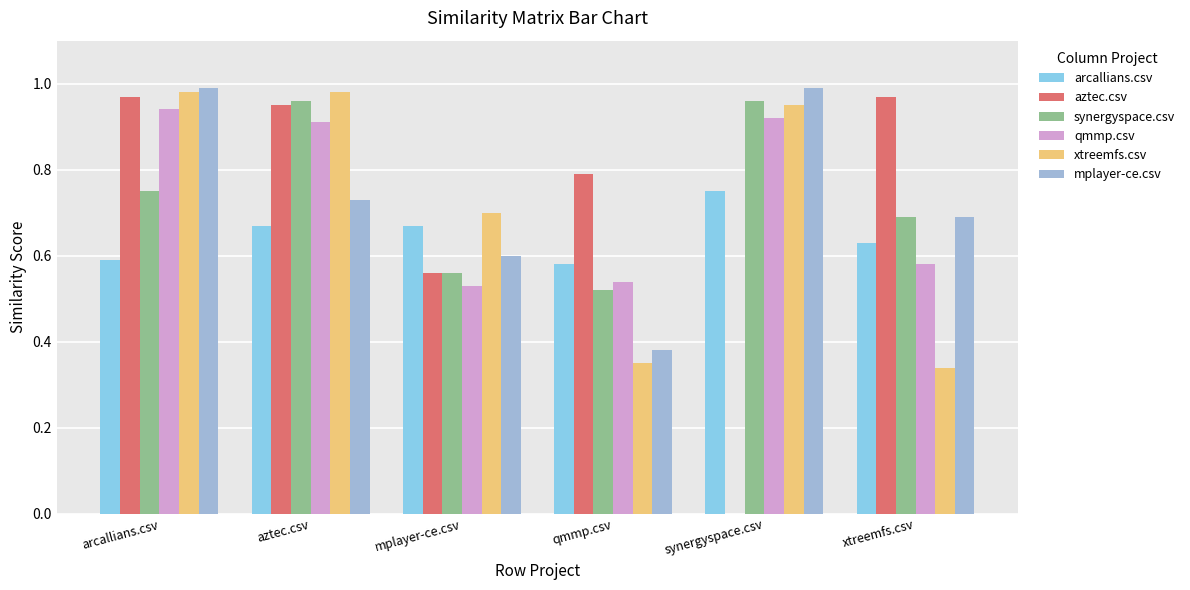

What is the maximum value for arcallians.csv?

0.8